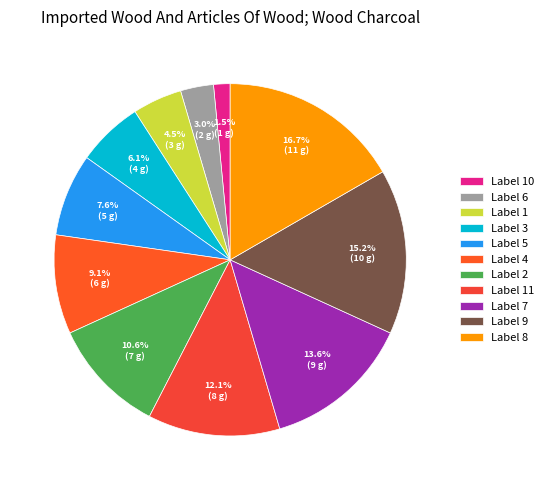

How many slices are in this pie chart?

11